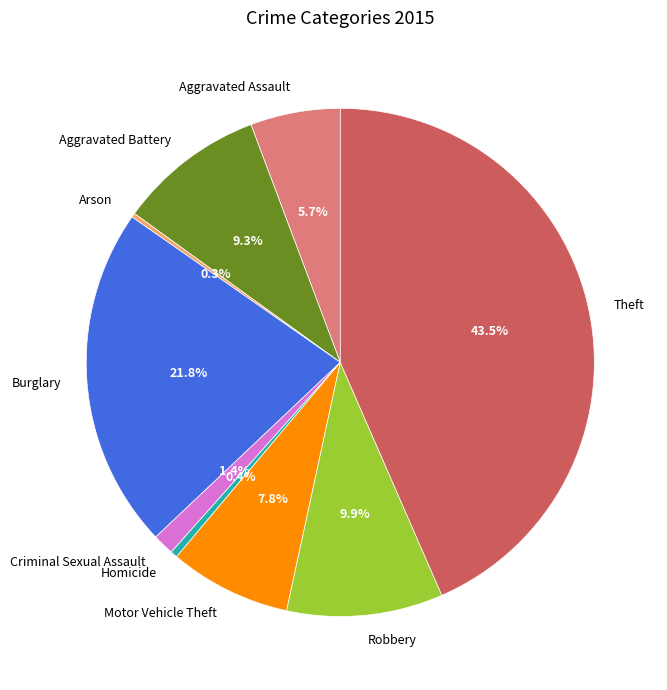

What is the ratio of the value at Criminal Sexual Assault to the value at Homicide?

3.1